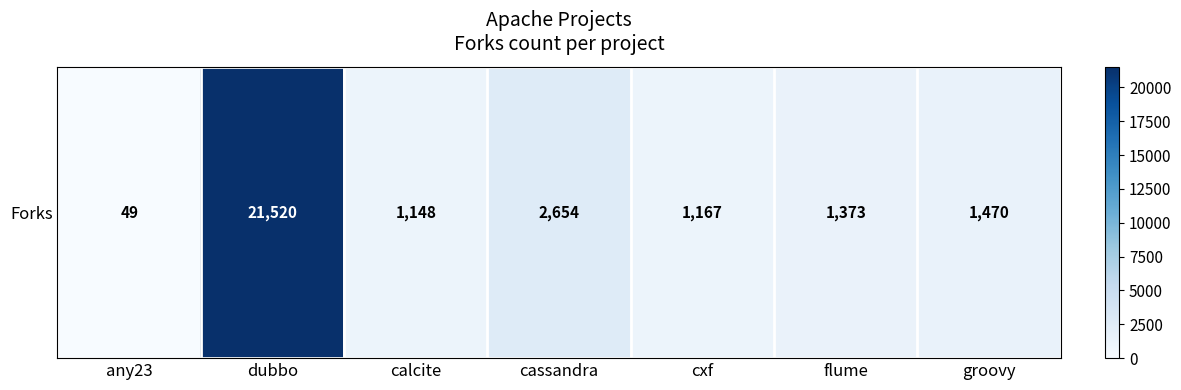

Which label corresponds to the smallest value in the chart?

any23